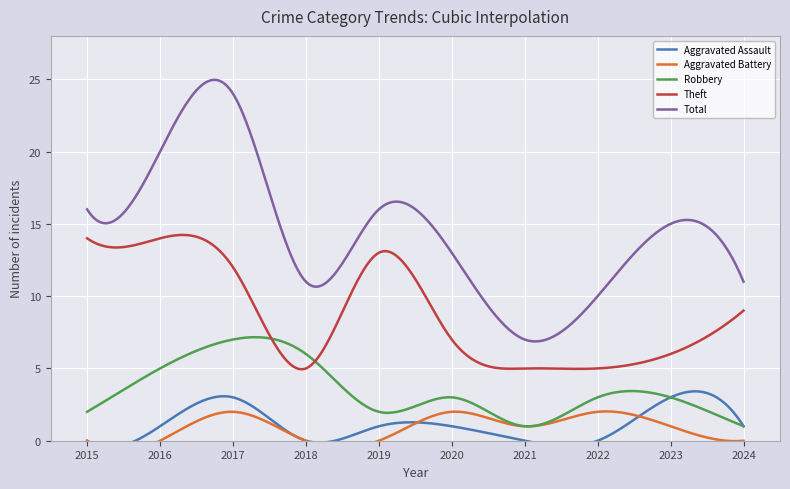

What is the sum of the Robbery values at 2021 and 2018?

7